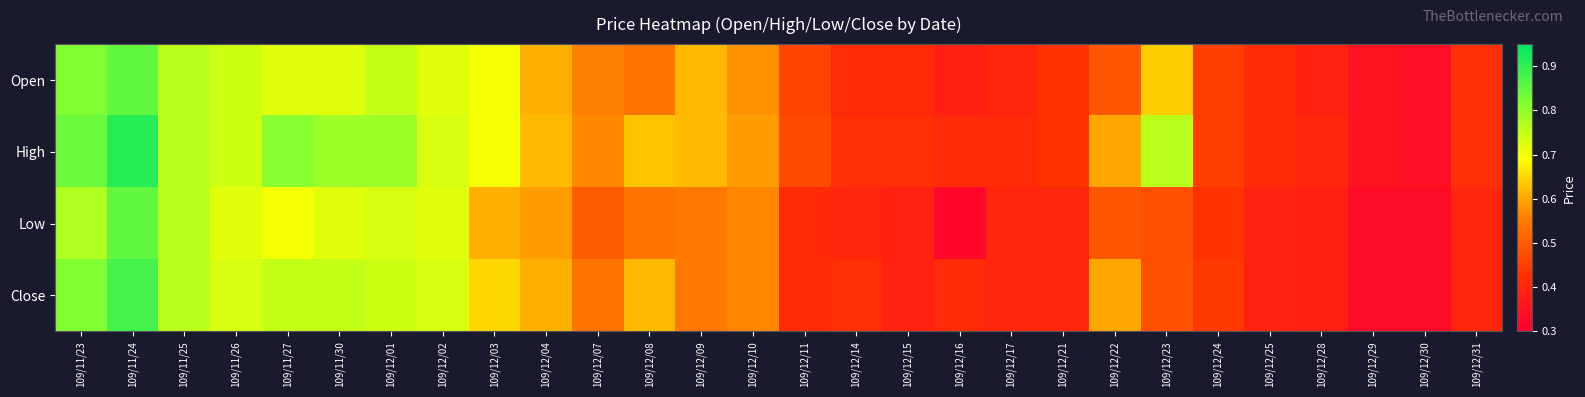

Rank the series by their maximum value, from lowest to highest.

Open, Low, Close, High